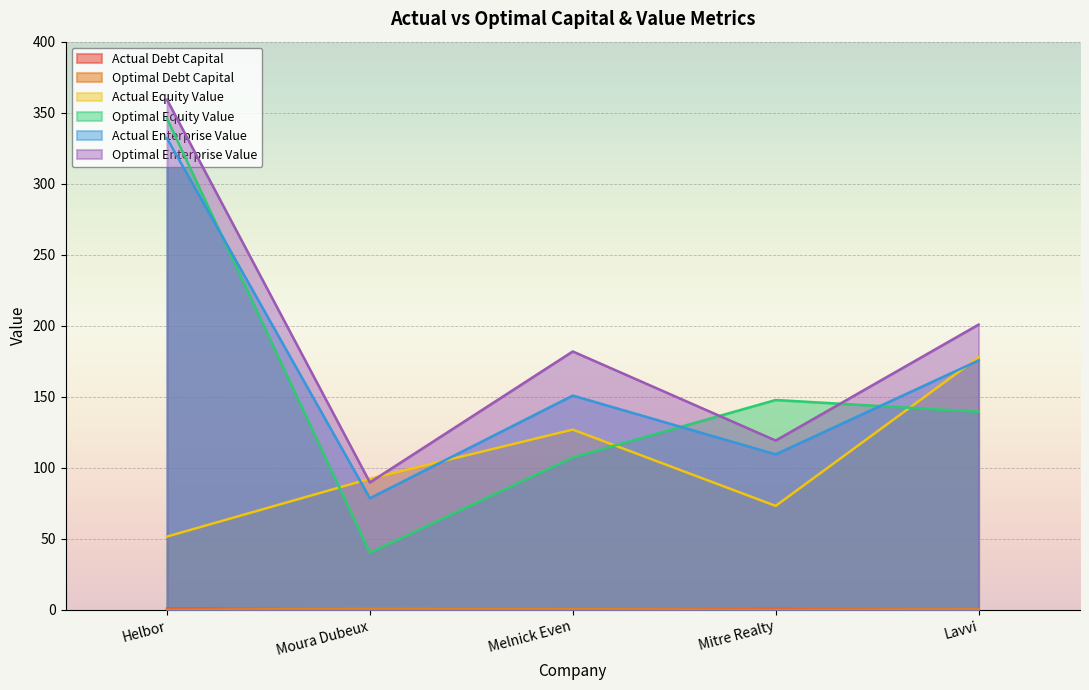

Which label corresponds to the smallest value in the chart?

Lavvi